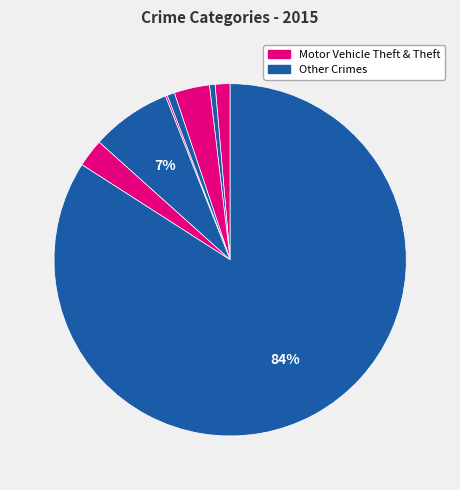

Count the number of slices in the pie.

8